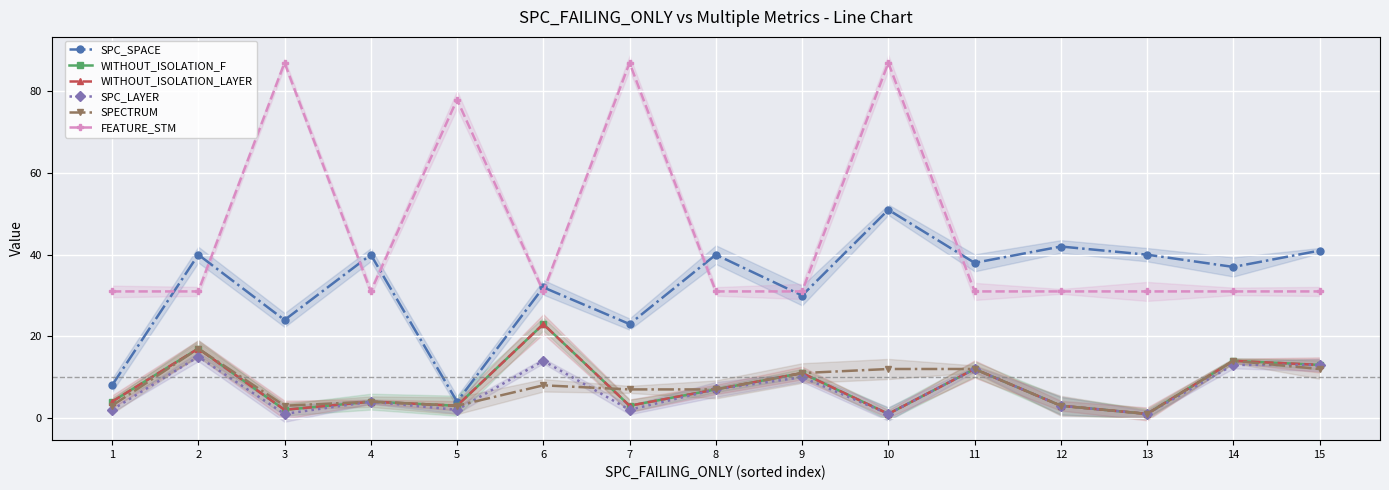

Between 6 and 1, which is larger?

6